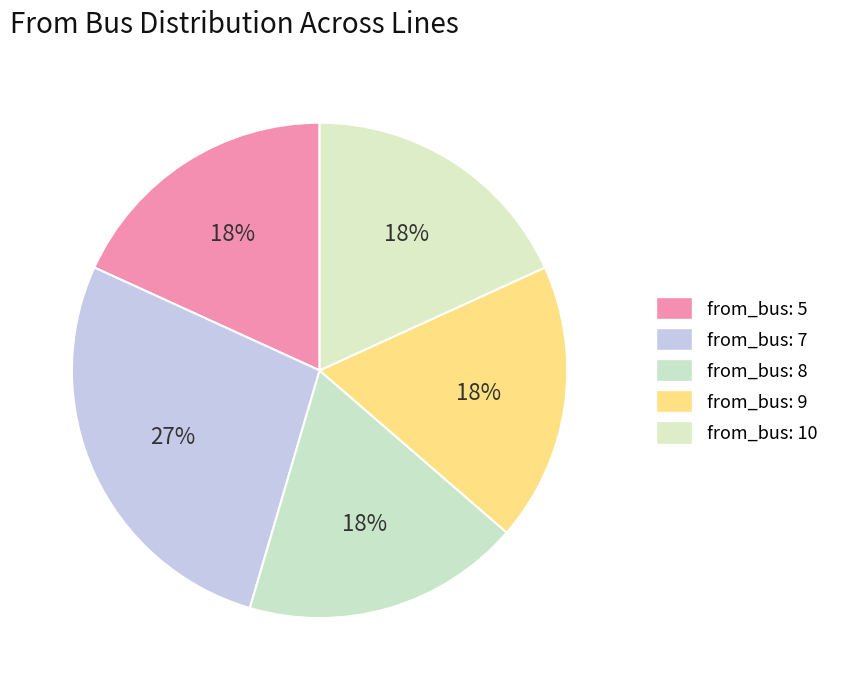

Does any single category account for the majority?

No